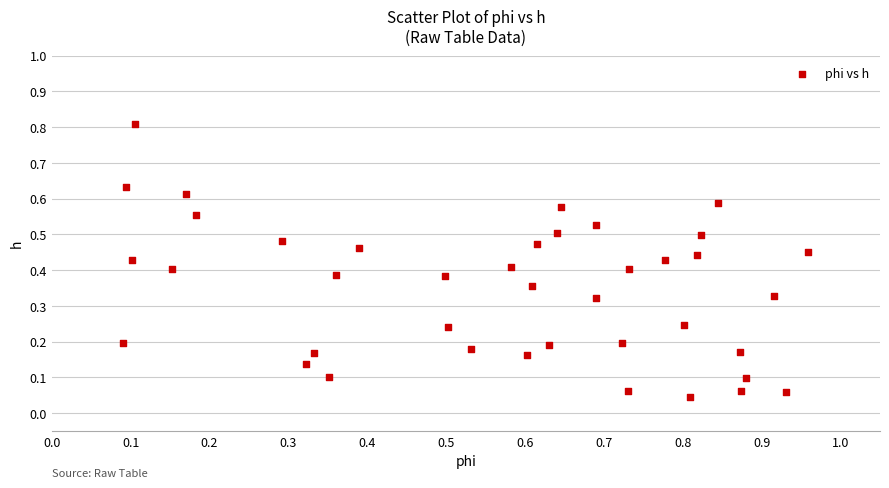

What is the range of X values (max minus min)?

0.9